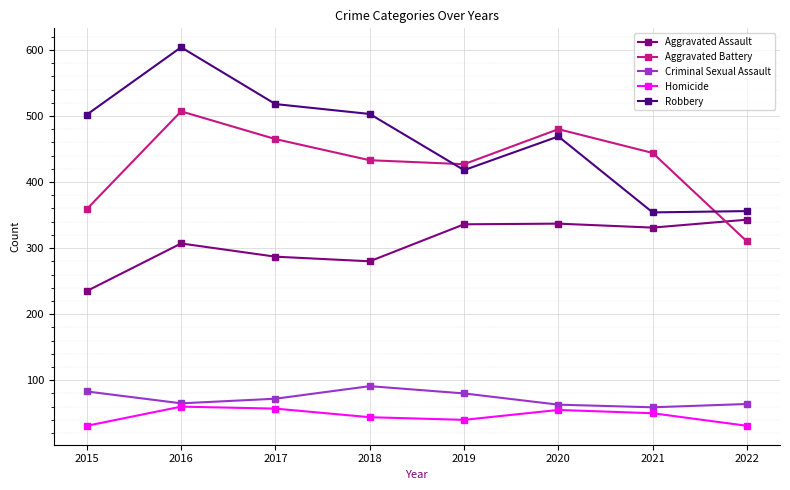

How many lines are shown in the chart?

5